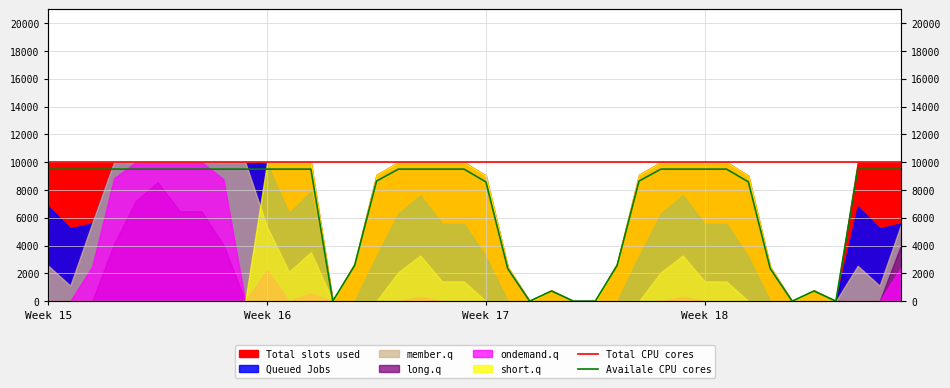

Which series has the largest range (max minus min)?

Availale CPU cores